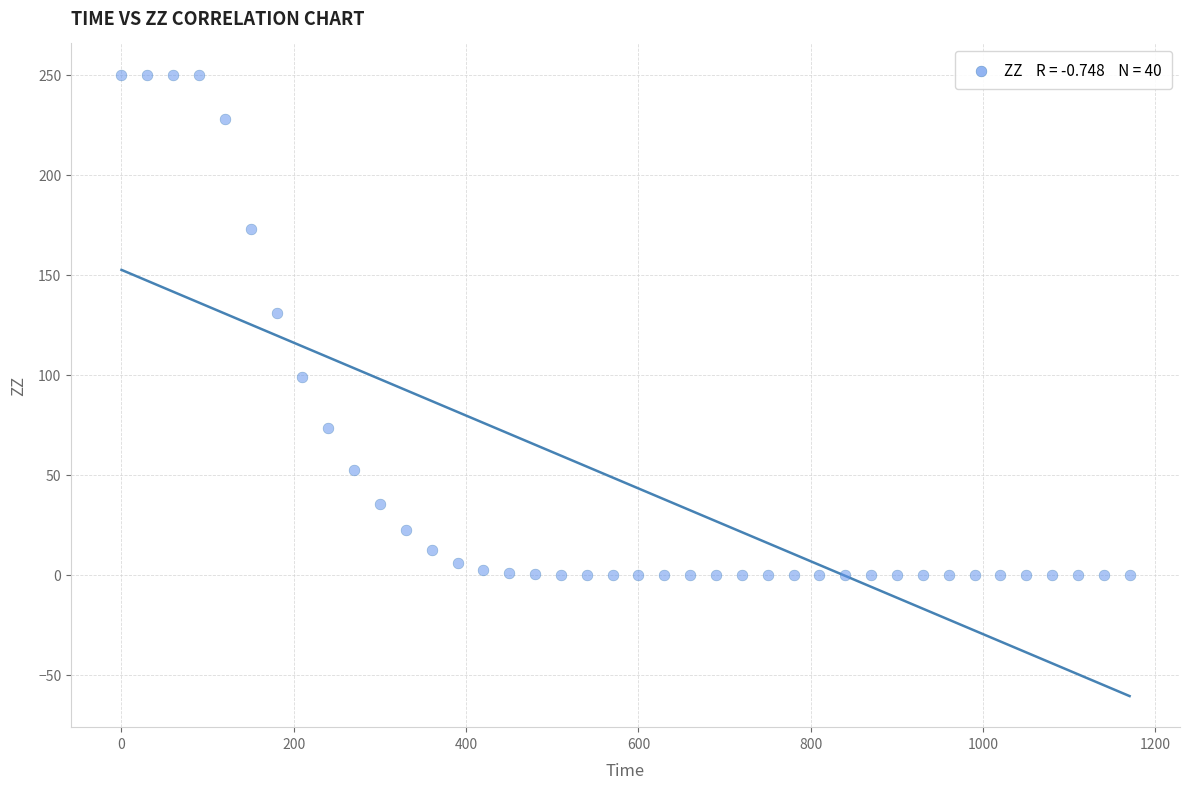

What Y value in the scatter plot is closest to 125?

130.9